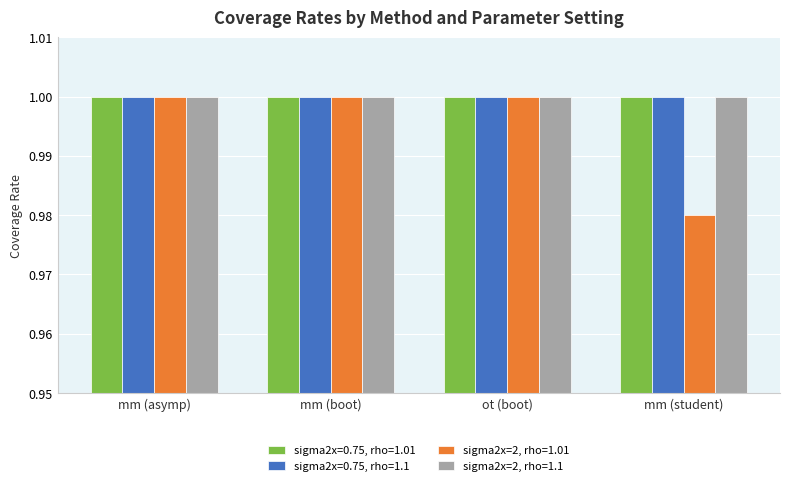

What is the sum of the sigma2x=2, rho=1.1 values at mm (asymp) and ot (boot)?

2.0